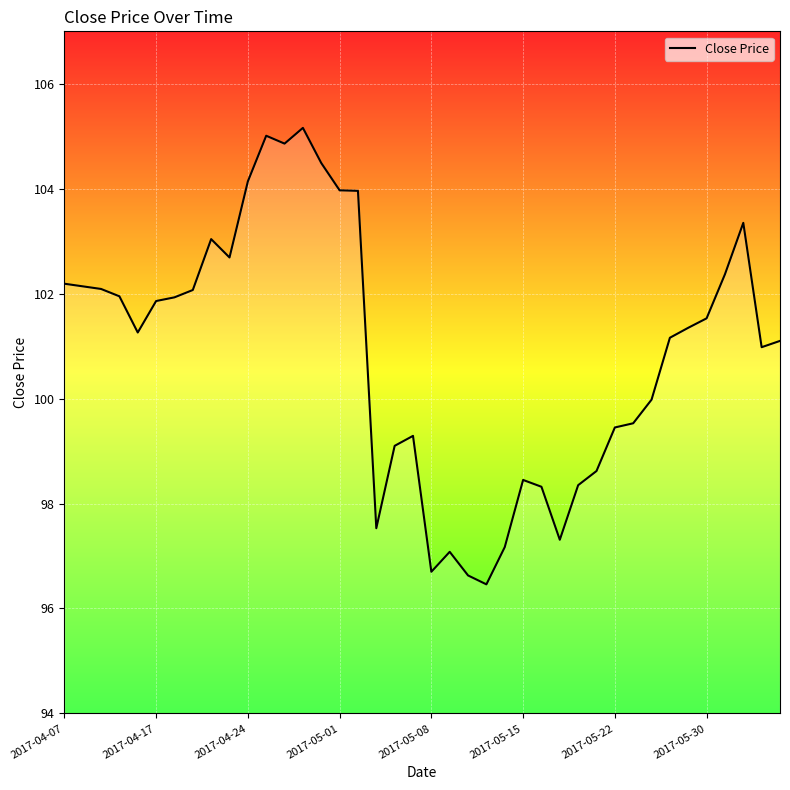

What is the maximum value shown in the chart?

105.2